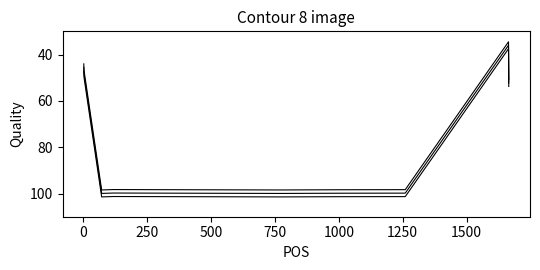

What value does the data have at 500?

99.8